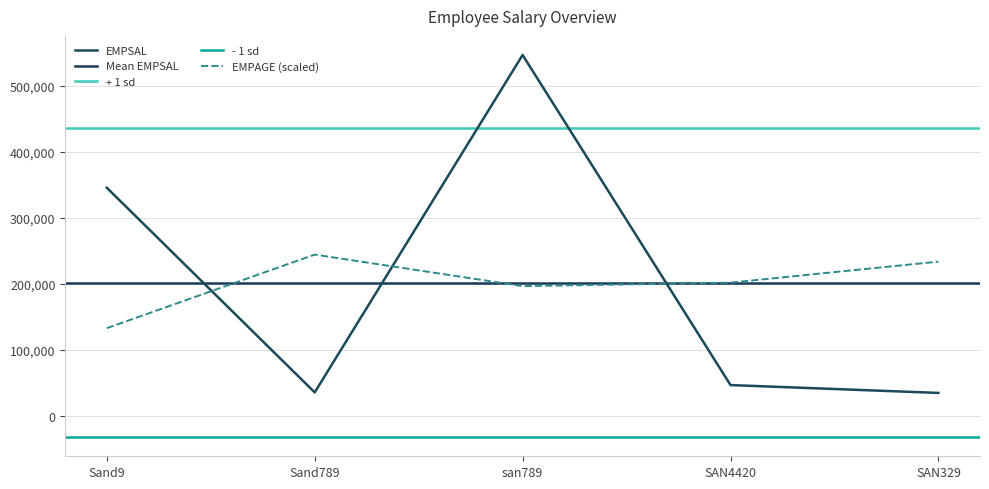

Does the chart have visible grid lines?

Yes